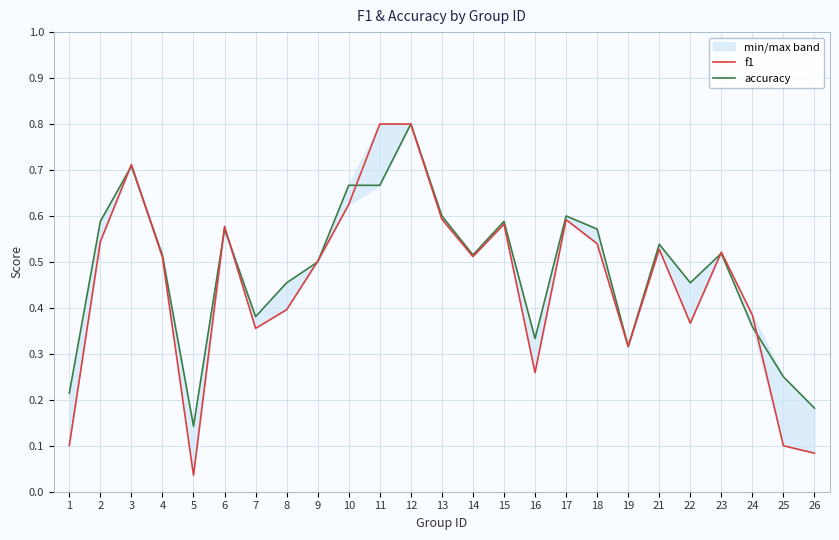

At which label does accuracy reach its peak?

12